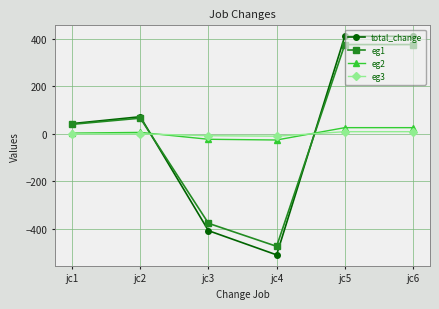

At which label is total_change closest to -49?

jc1